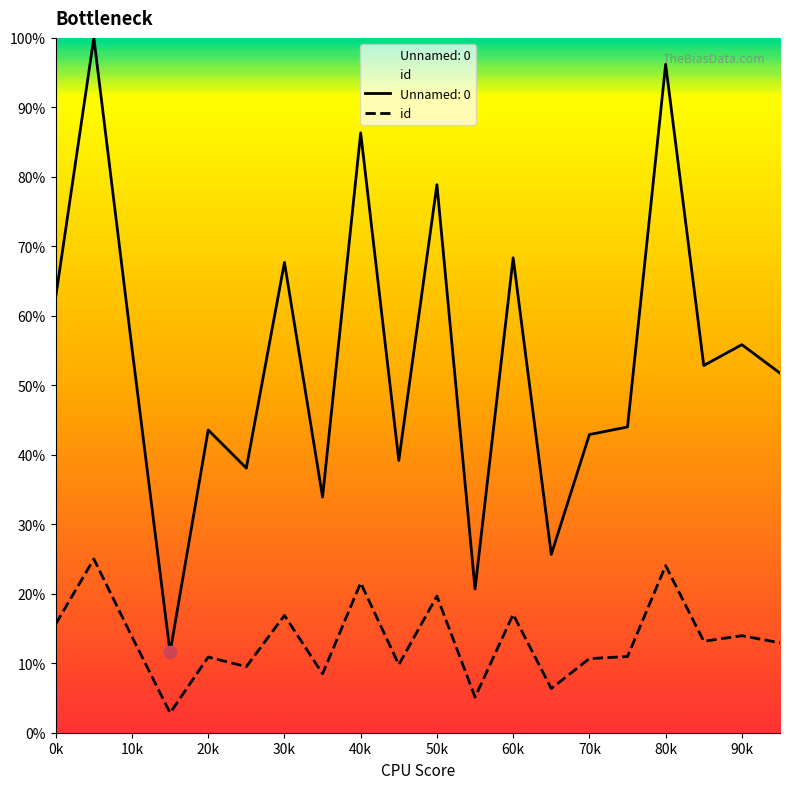

What is the spread (max minus min) of values at 40k?

64.8